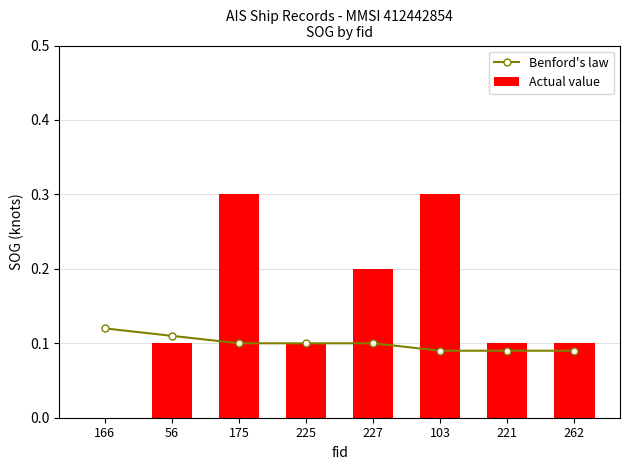

Rank the series at 221 from lowest to highest value.

Benford's law, Actual value